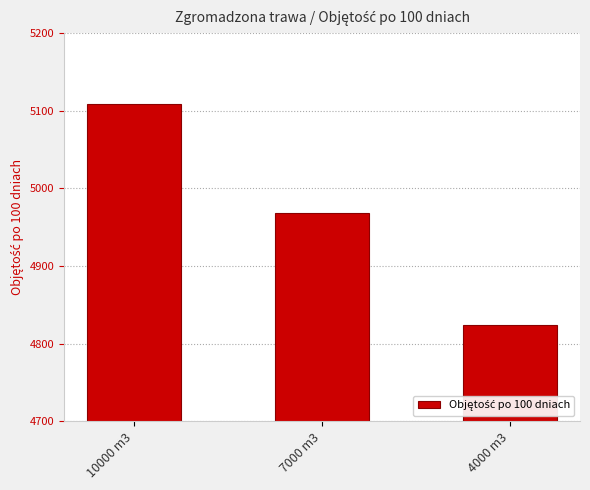

What is the value of the 3rd bar from the left?

4824